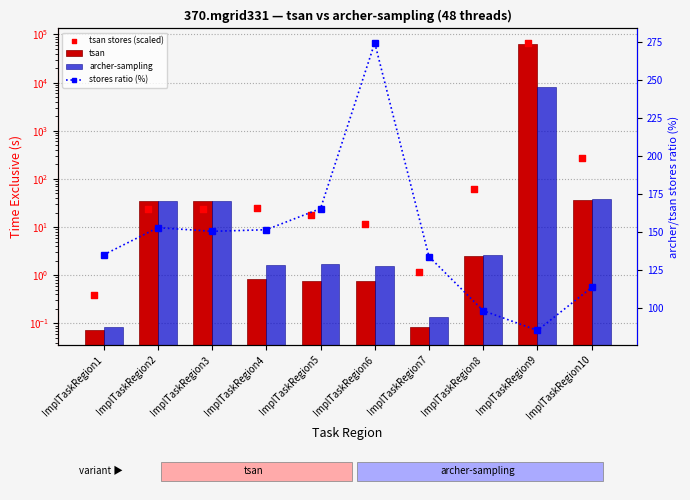

At which category is the sum across all series the highest?

ImplTaskRegion9